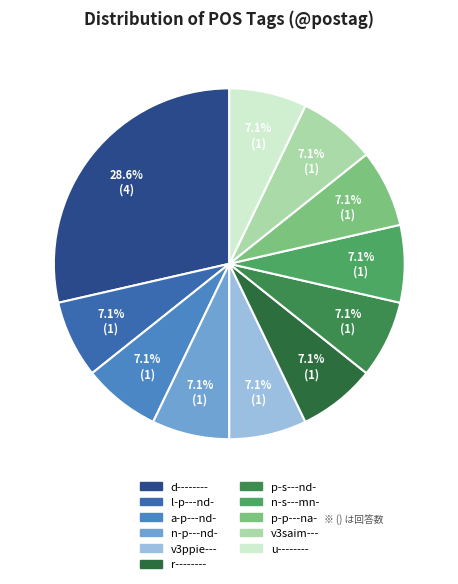

To the nearest percent, what is the average slice percentage?

9%